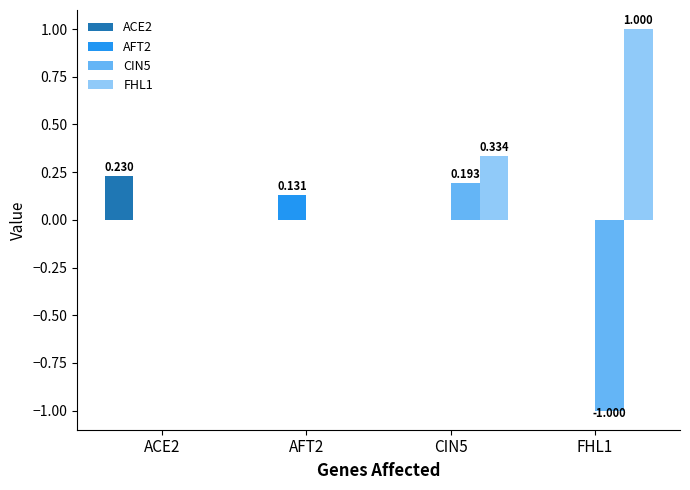

Is the value of ACE2 at CIN5 greater than the value of CIN5 at CIN5?

No